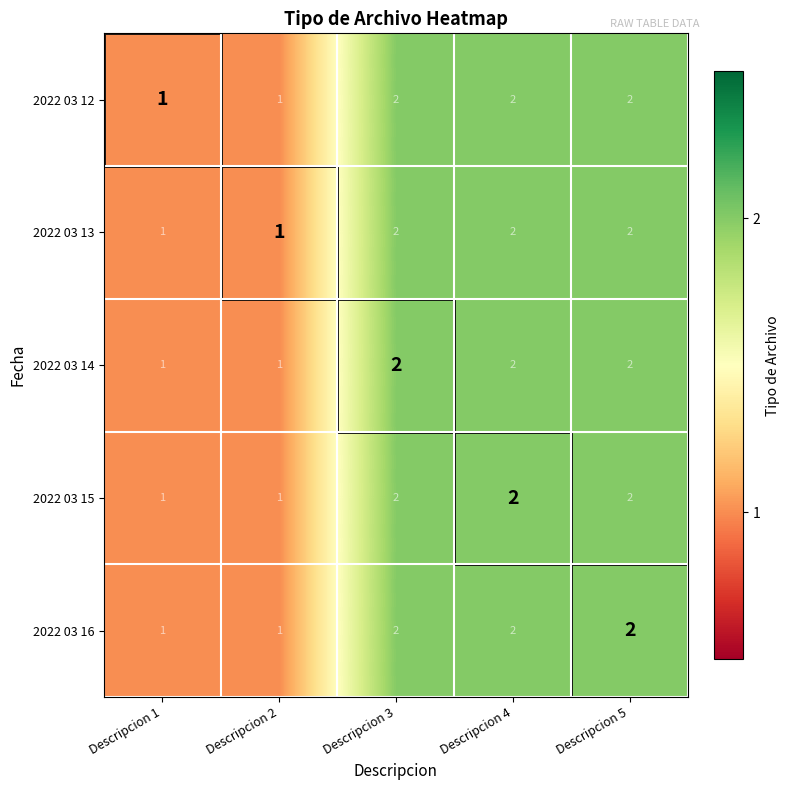

What is the sum of all 2022 03 14 values?

8